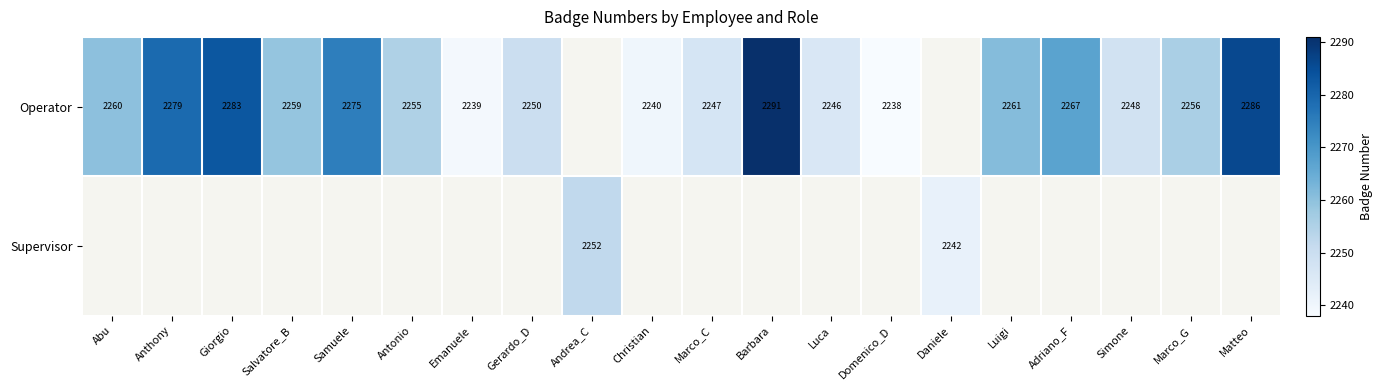

The value of Operator at Luigi is 2947. True or false?

False